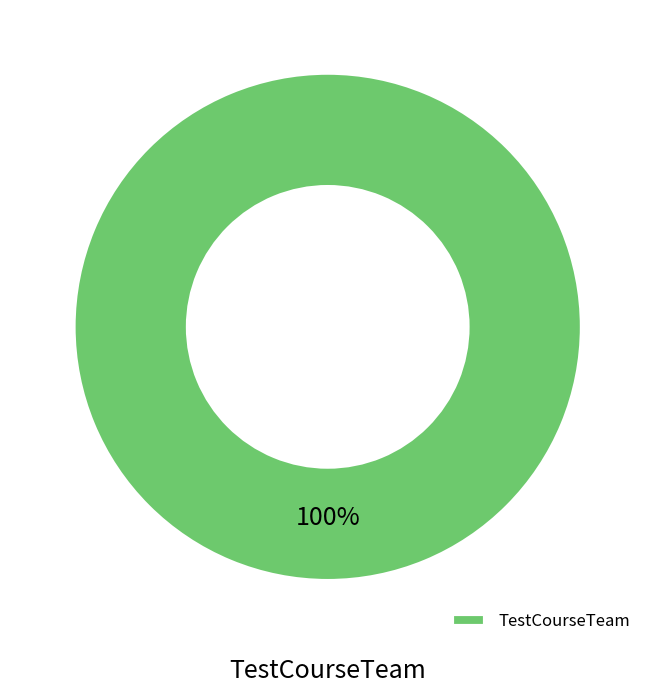

True or false: TestCourseTeam accounts for 100% of the total.

True